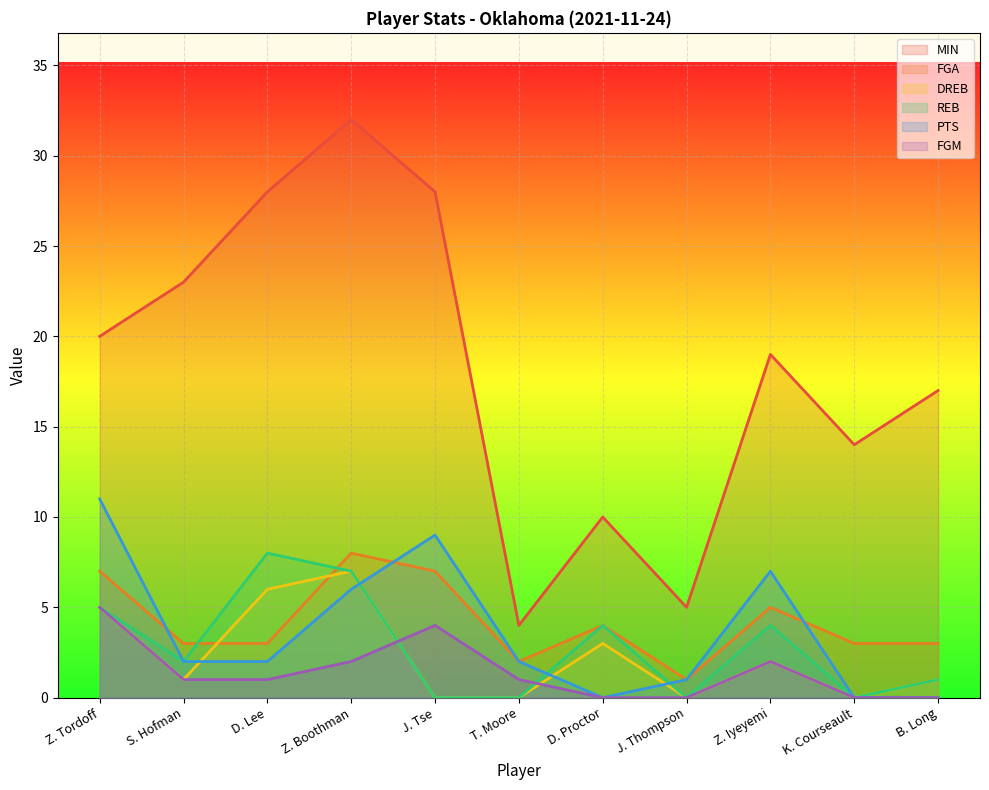

How many values in the DREB series exceed 1?

5